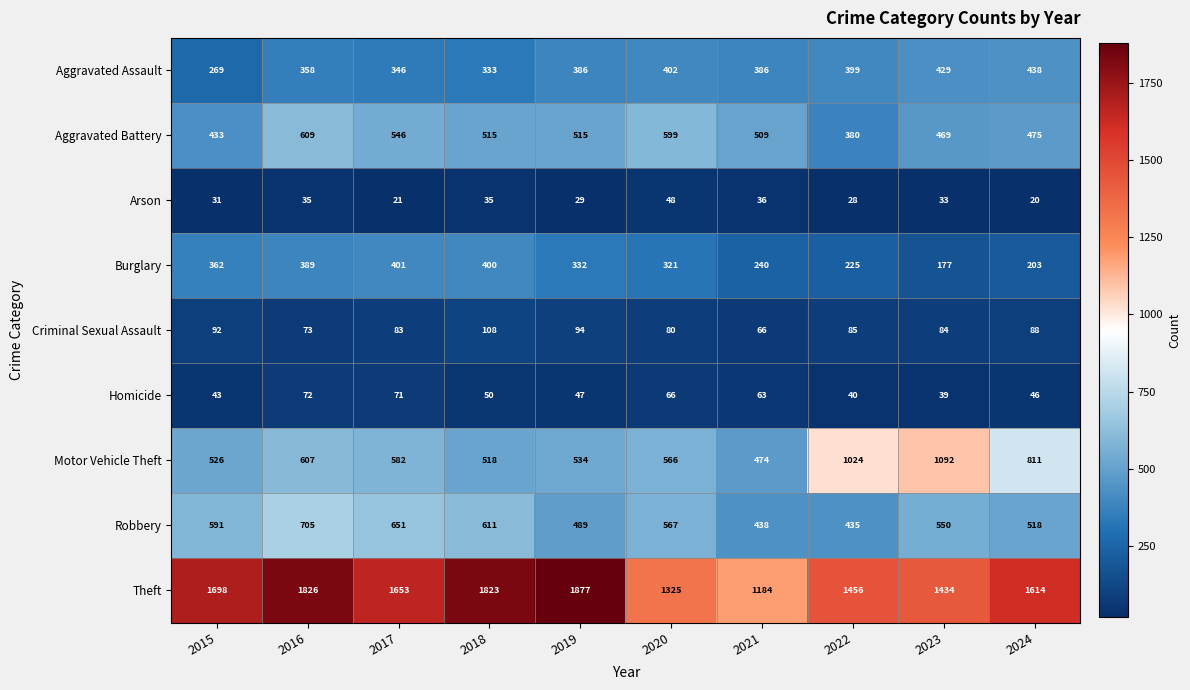

At which label does Theft first exceed 1653?

2015